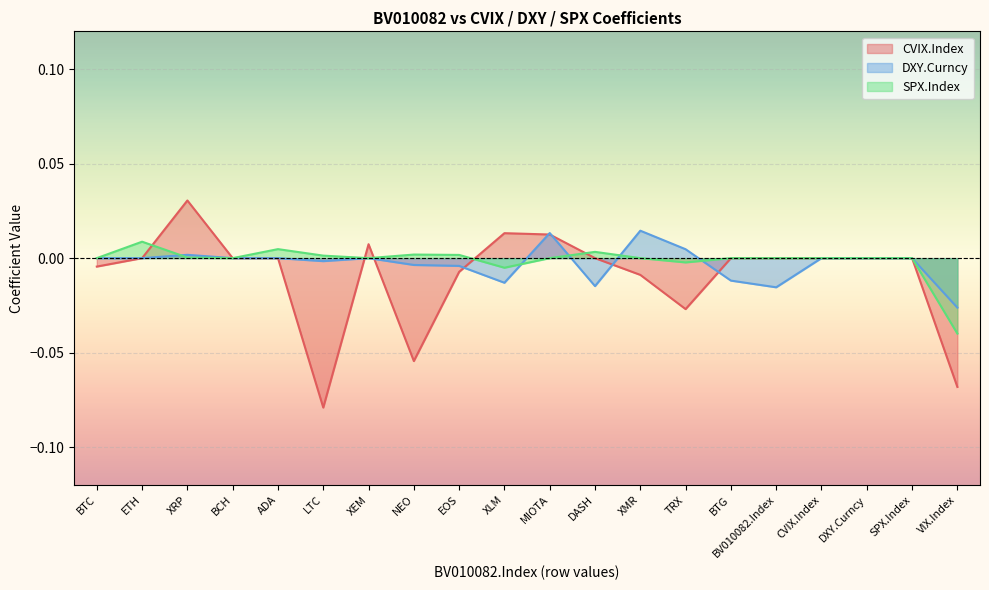

Is the value of DXY.Curncy at BTC greater than the value of CVIX.Index at CVIX.Index?

No